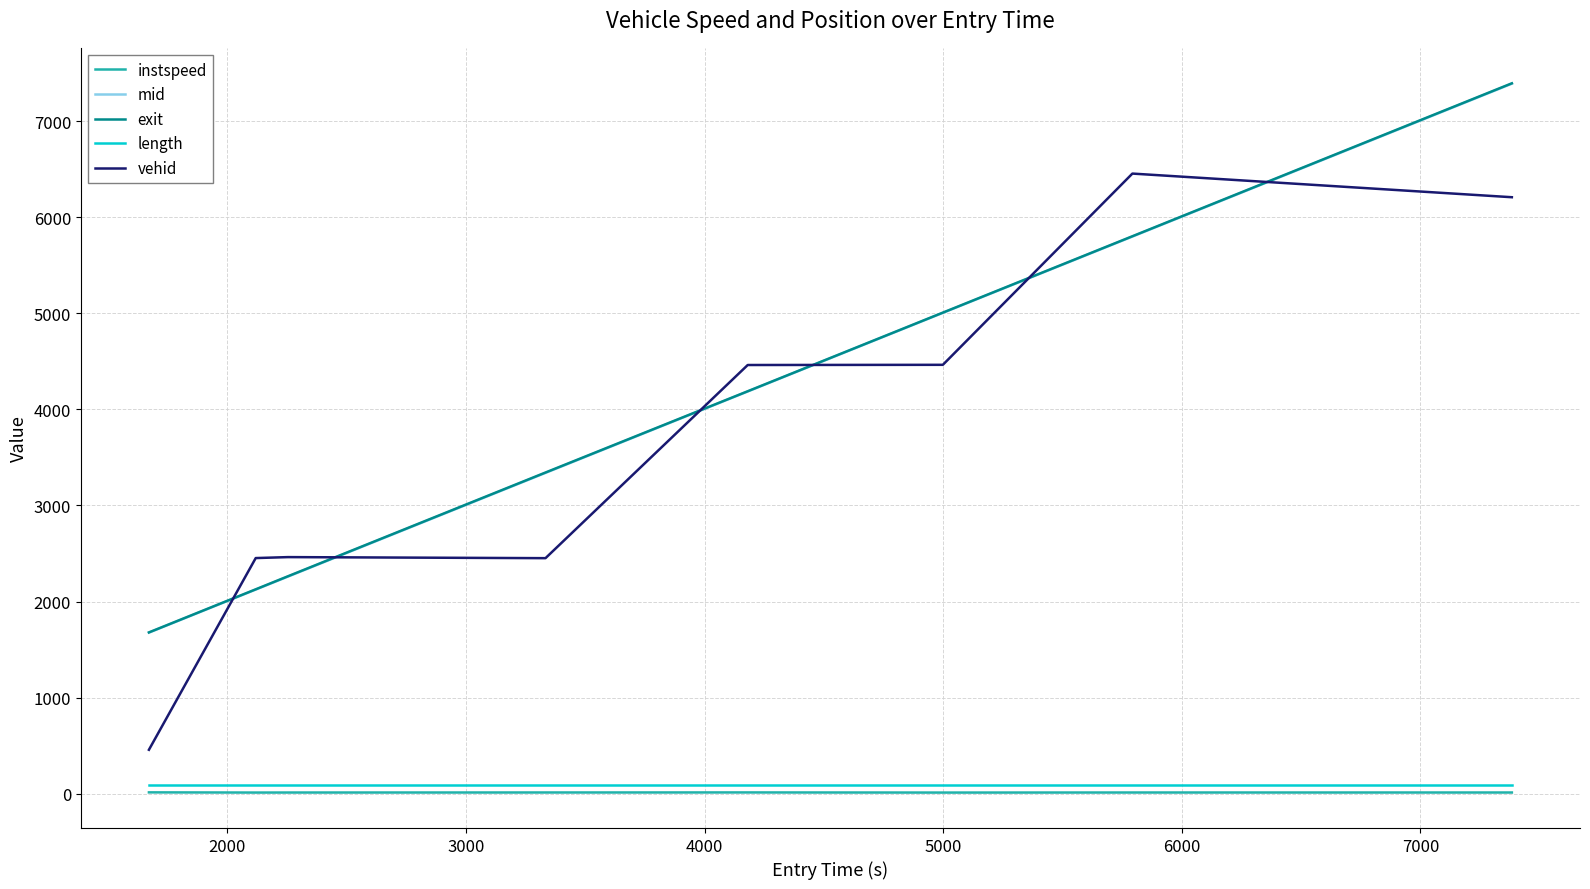

Which series has the widest spread of values?

vehid